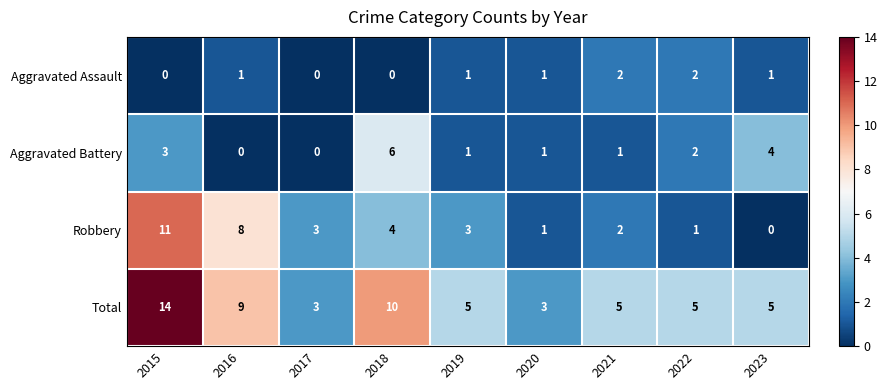

What is the difference between the highest and lowest values at 2015?

14